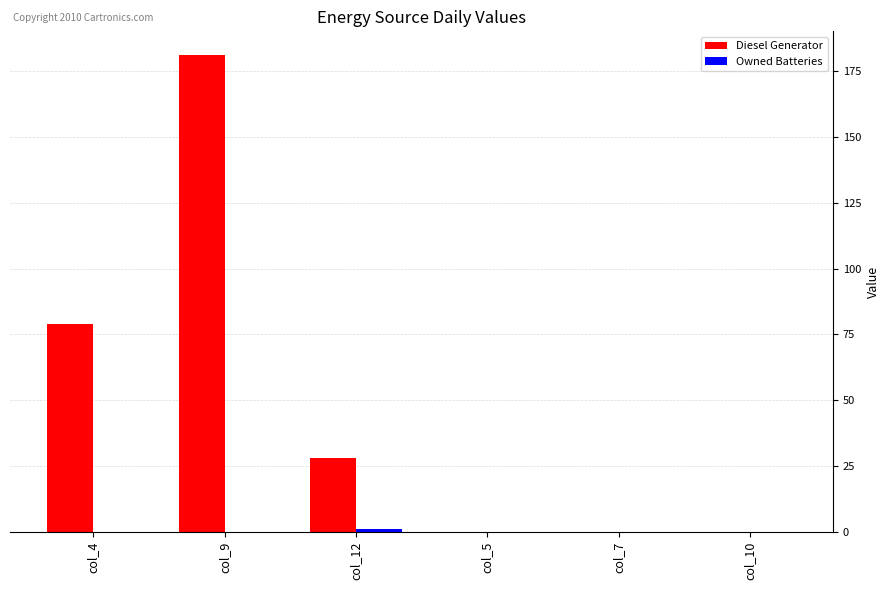

What is the sum of all Diesel Generator values?

288.0